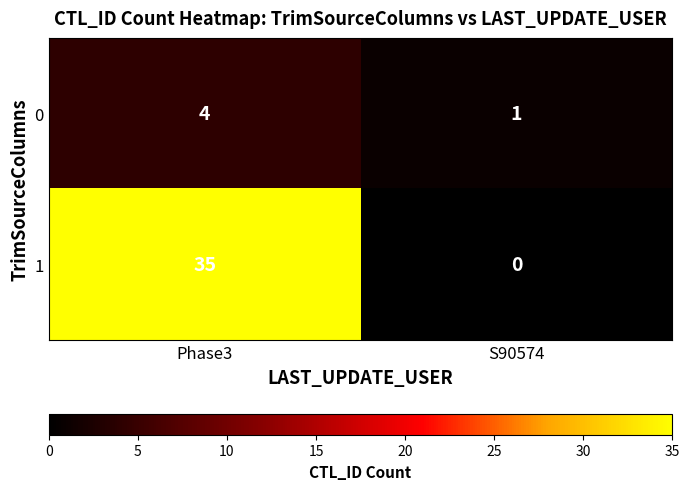

What is the greatest value displayed?

35